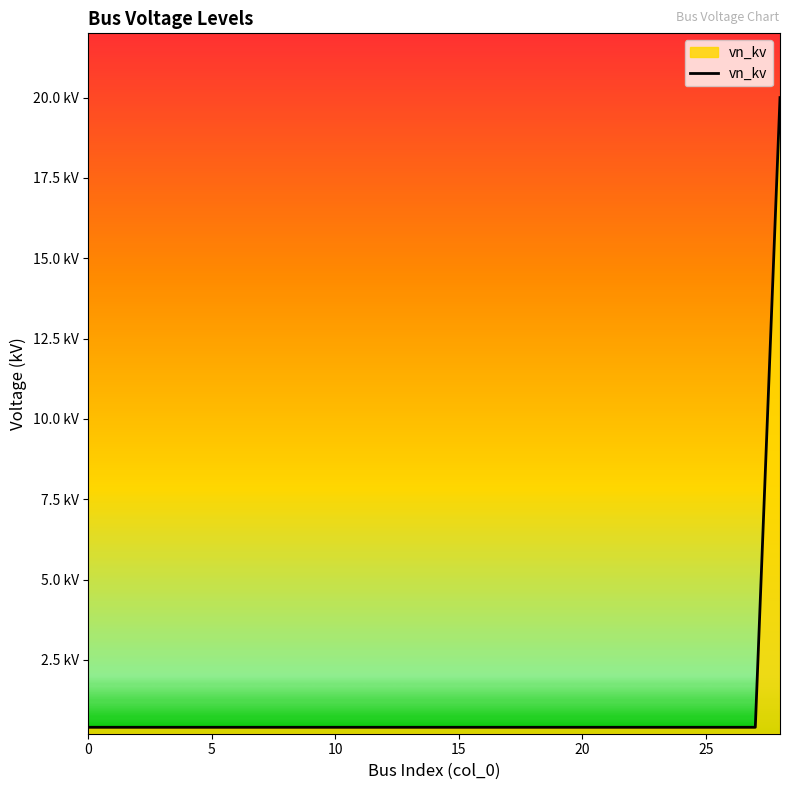

True or false: the data has more than 0 interior local peaks.

False